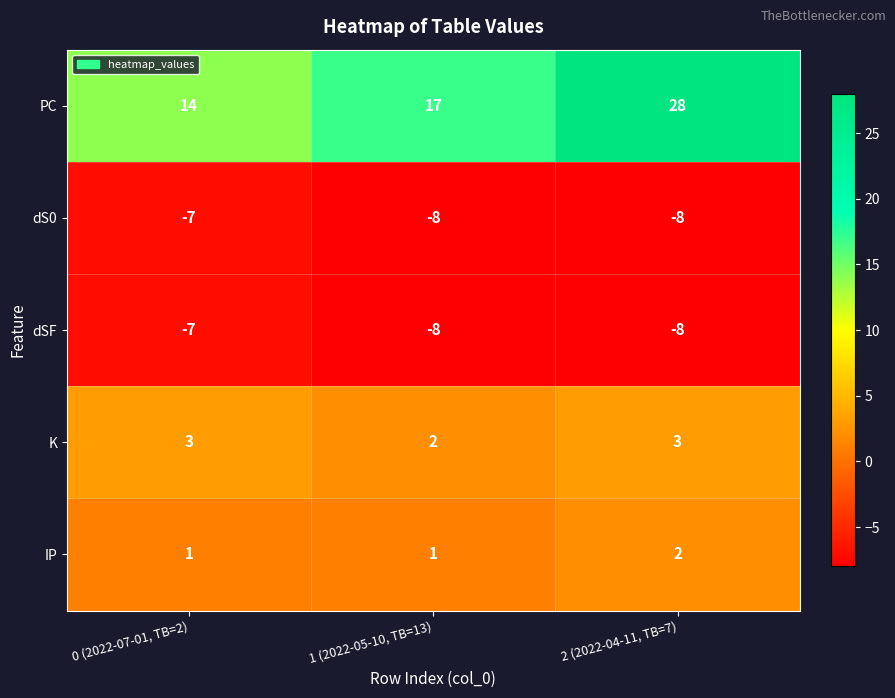

Which series changed the most between 0 (2022-07-01, TB=2) and 2 (2022-04-11, TB=7)?

PC